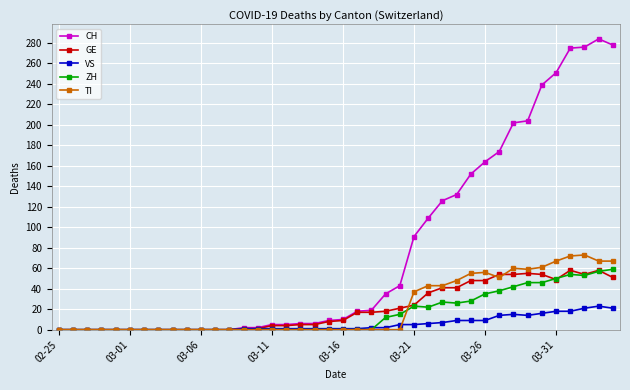

What is the maximum value shown in the chart?

284